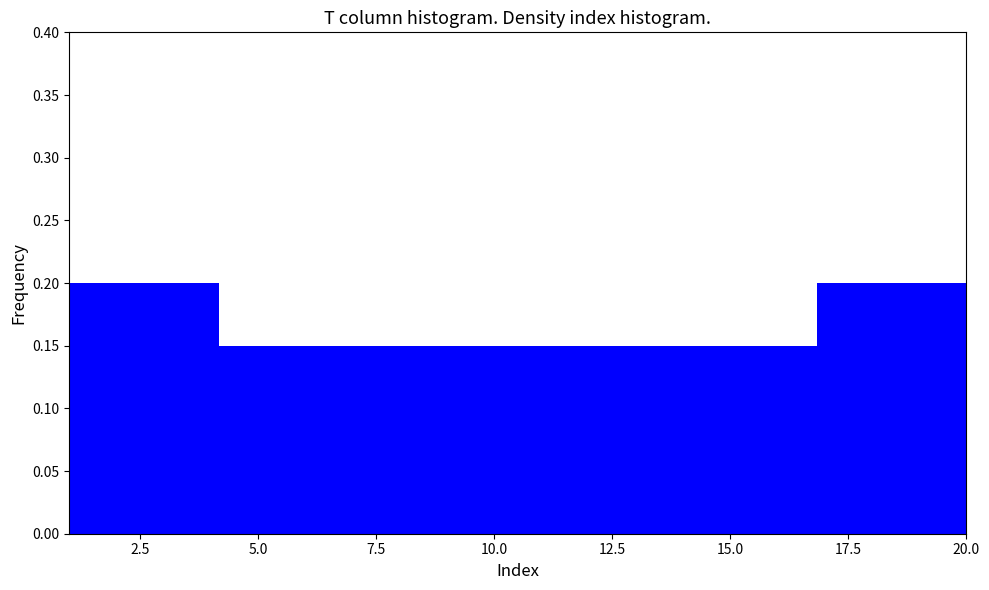

Reading left to right, list every bar in this chart as the range it spans on the x-axis followed by its height. Neither the bar edges nor the heights are printed on the chart, so give them approximately, as read against the axes.

1.0 to 4.0: 0.20
4.0 to 7.5: 0.15
7.5 to 10.5: 0.15
10.5 to 13.5: 0.15
13.5 to 17.0: 0.15
17.0 to 20.0: 0.20